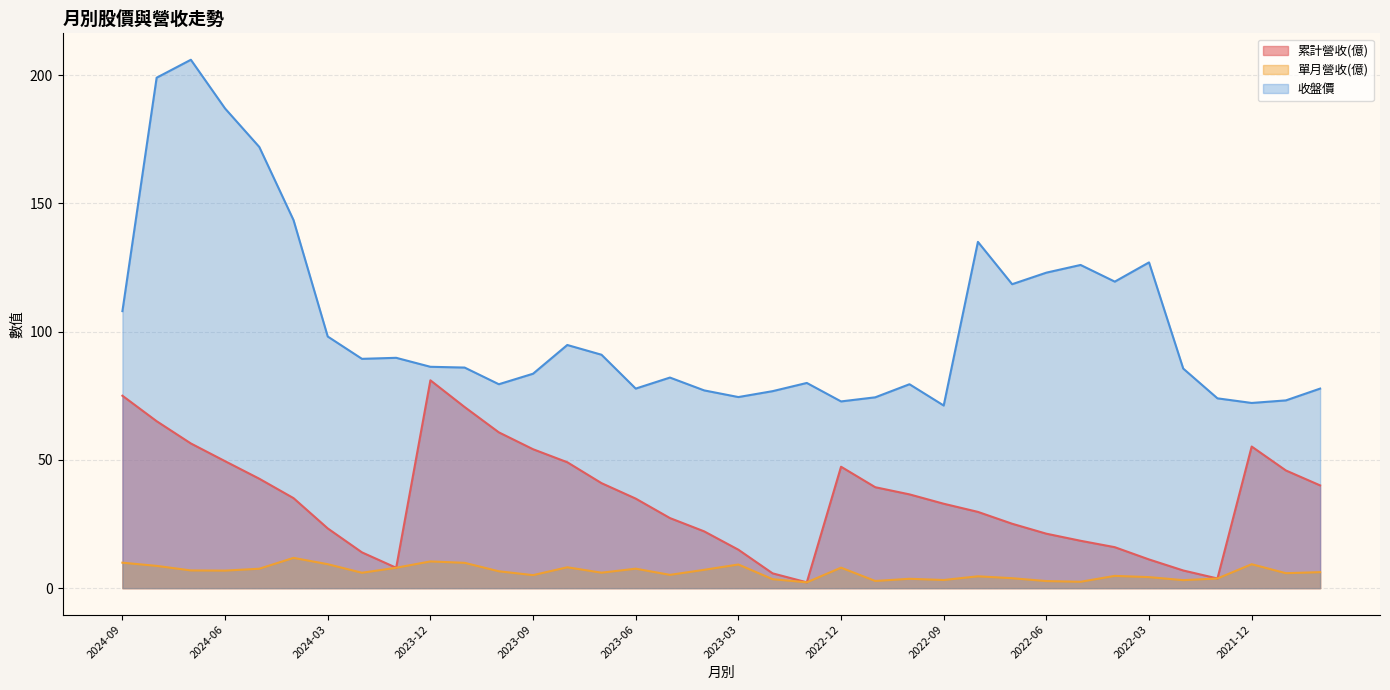

What is the value of the 單月營收(億) point at the 20th from the left?

3.5